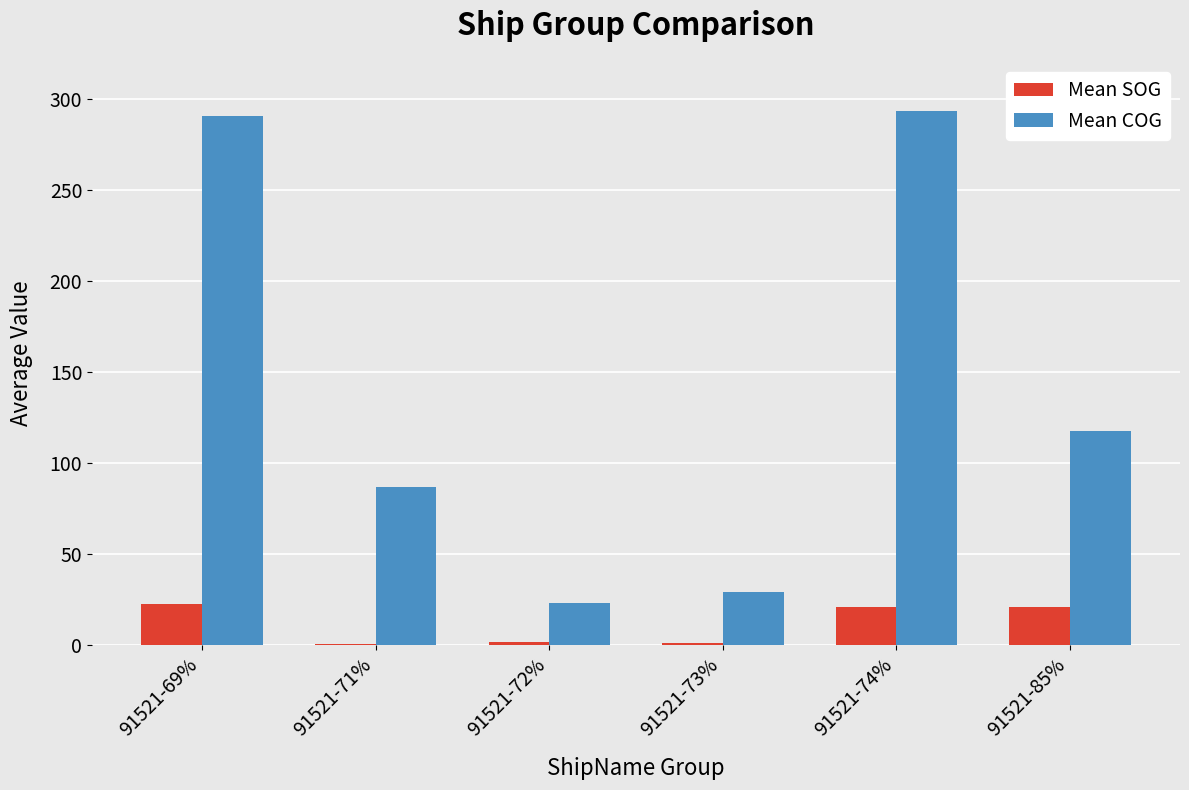

Count the number of data series in this chart.

2